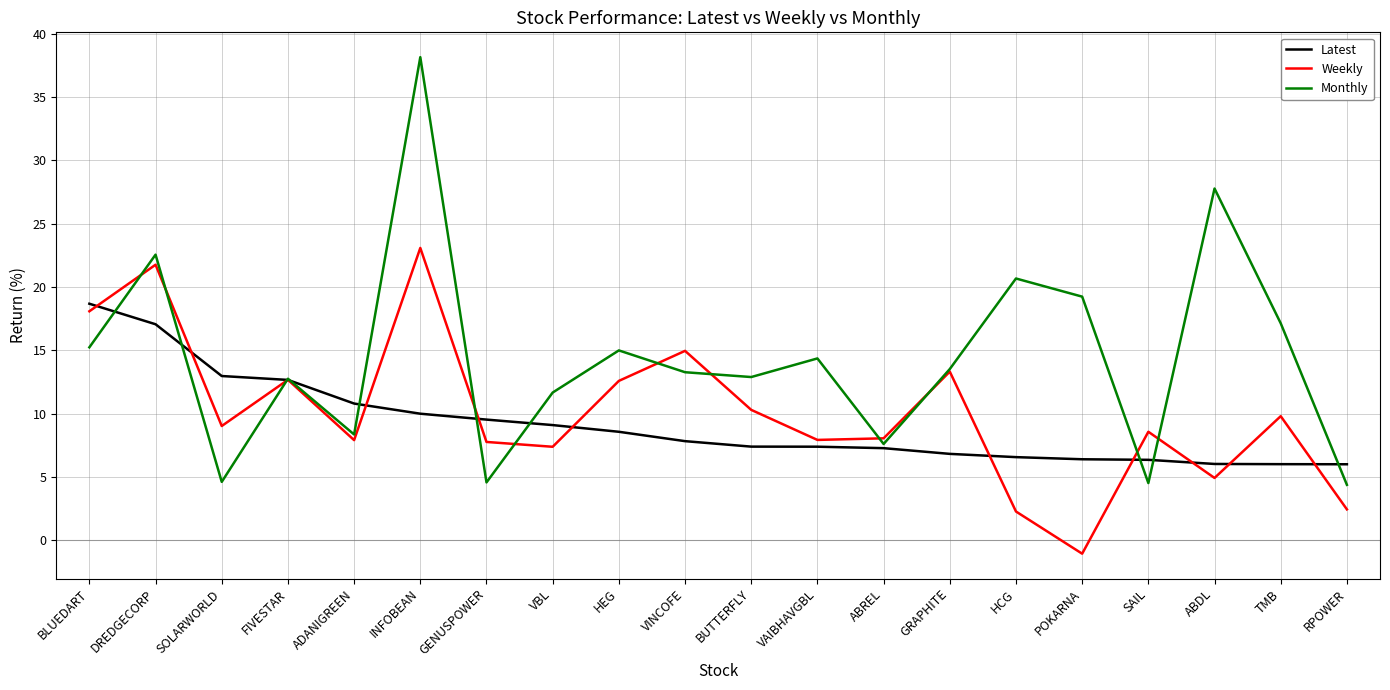

What is the sum of the Monthly values at TMB and DREDGECORP?

39.7